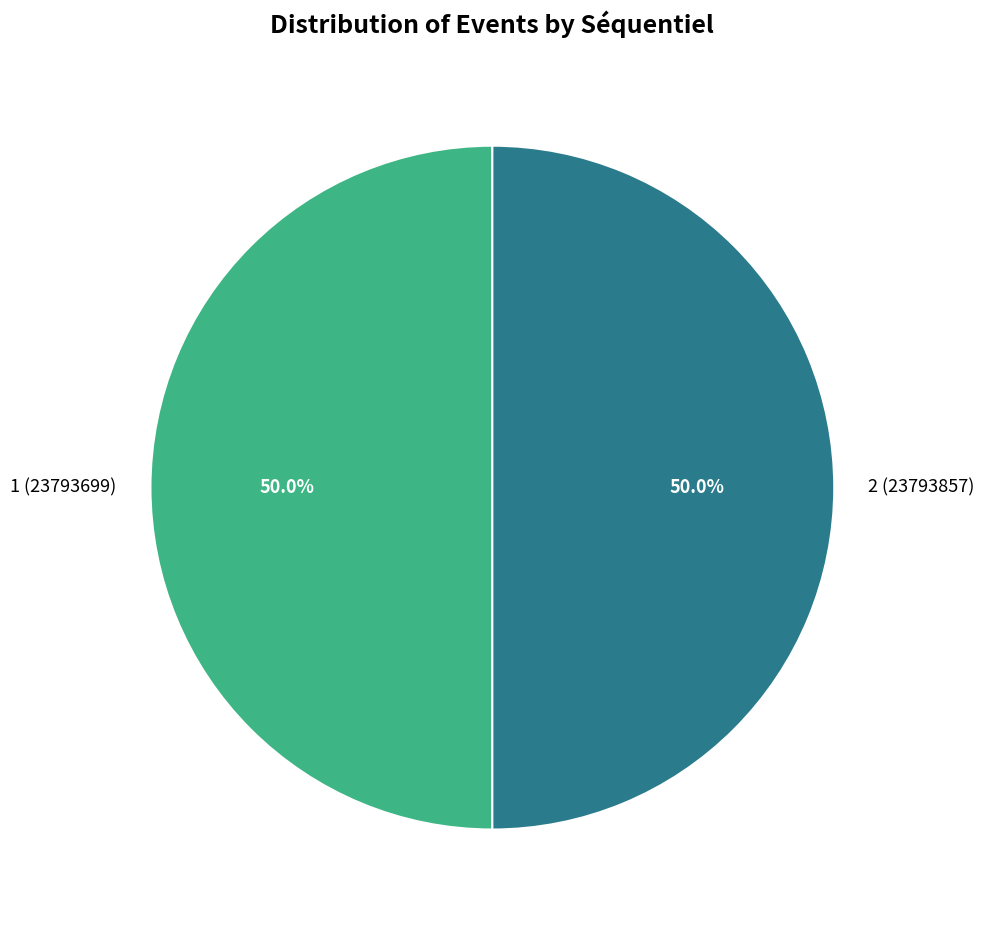

Combined, do 1 and 2 account for over 50%?

Yes